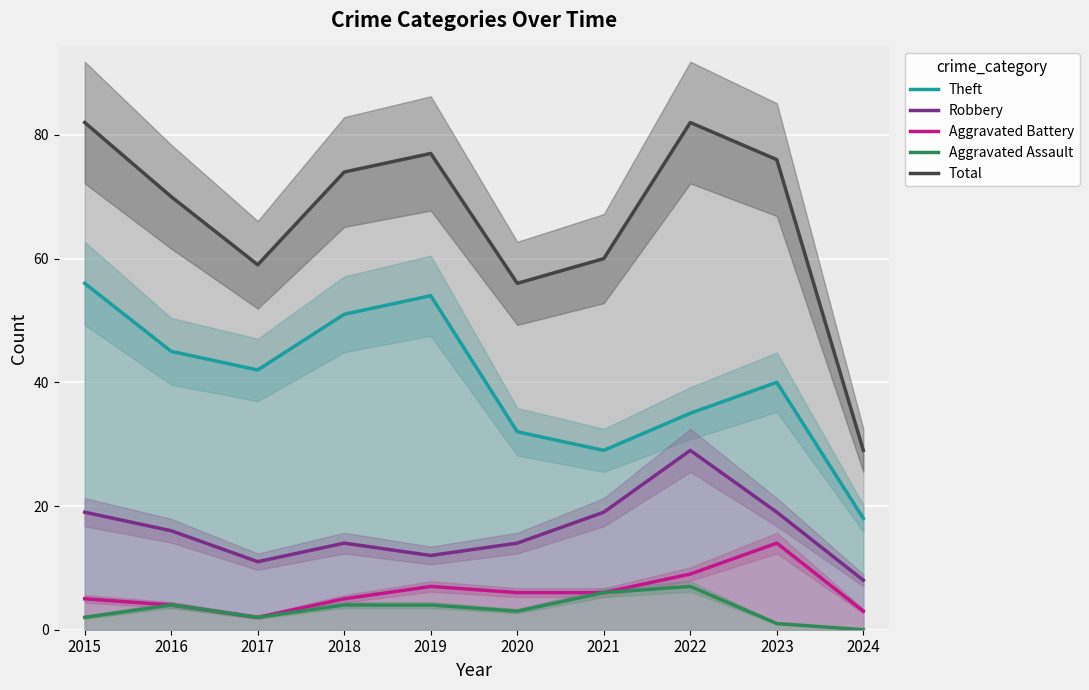

True or false: Aggravated Assault has a value of 1 at 2023.

True